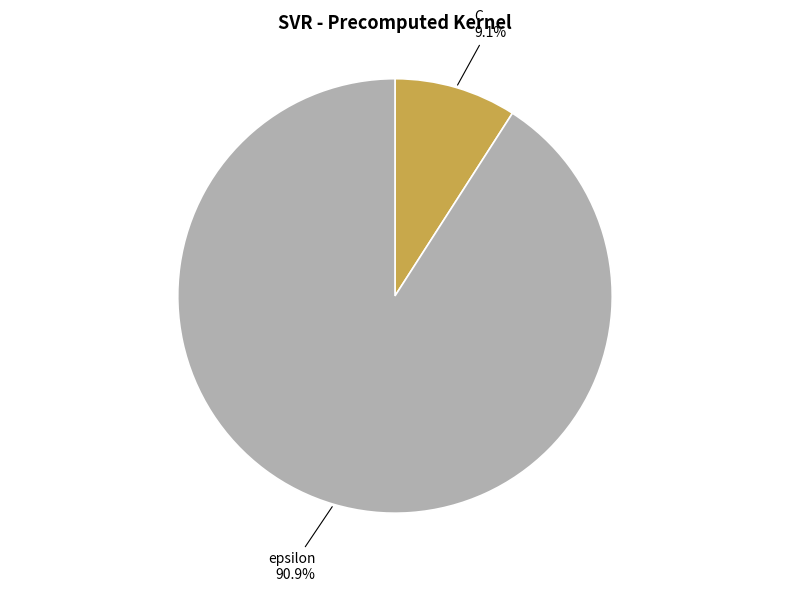

To the nearest percent, what percentage of the pie is C?

9%